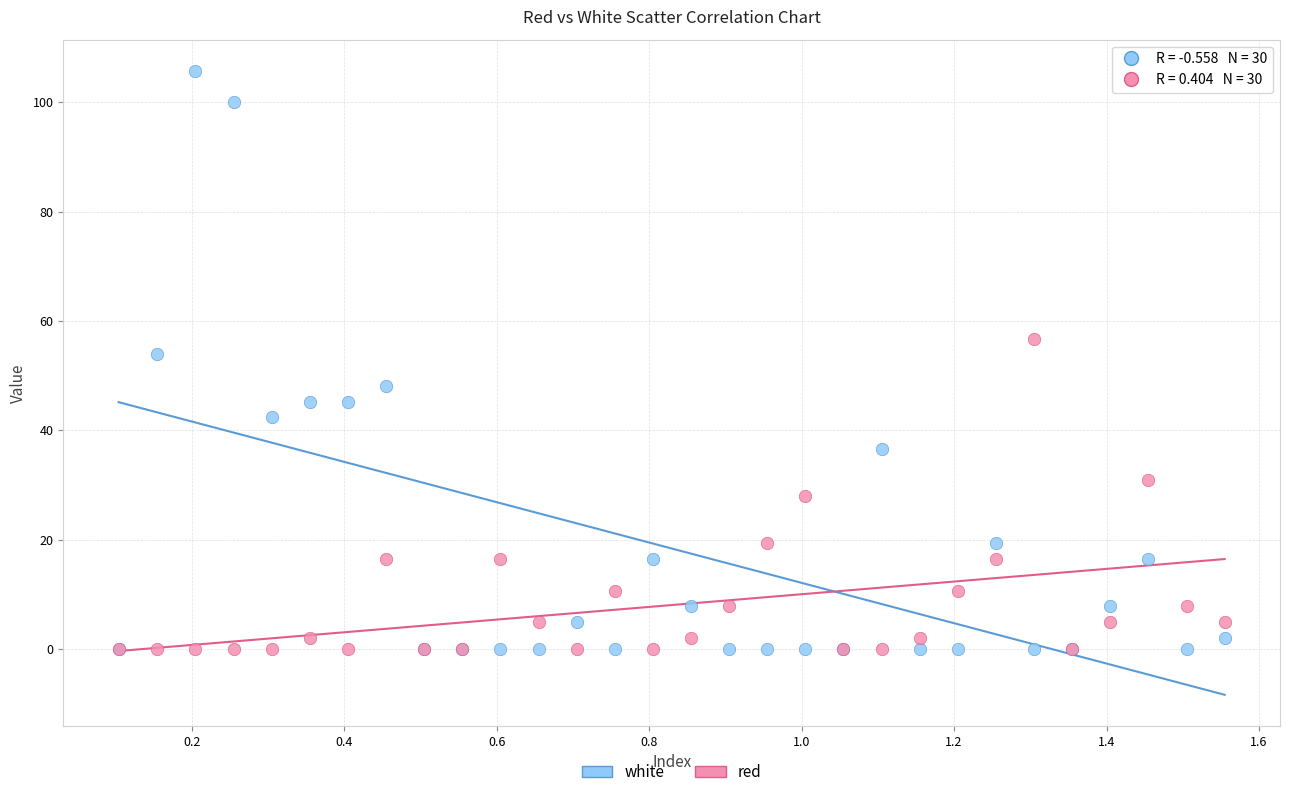

In the white series, what Y value is closest to 52?

53.9